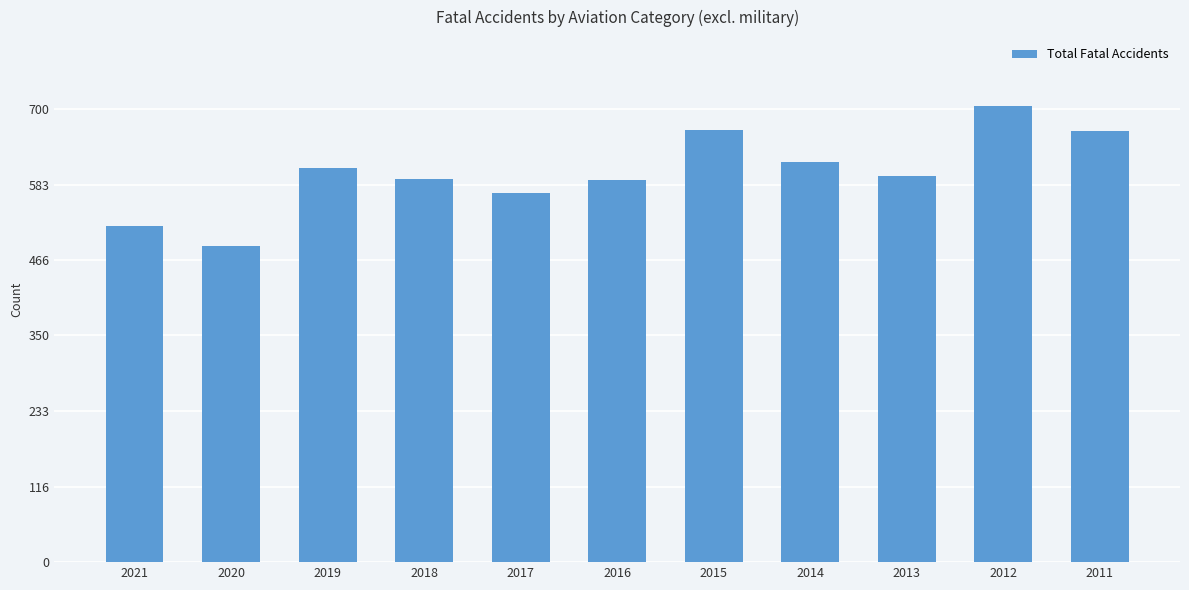

Are the bars grouped side by side (vs. stacked)?

No